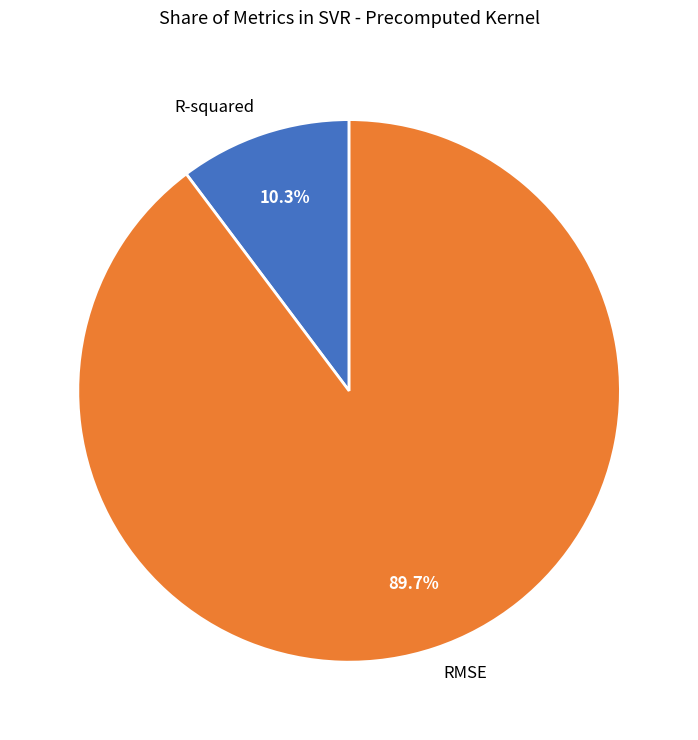

How many slices are in this pie chart?

2